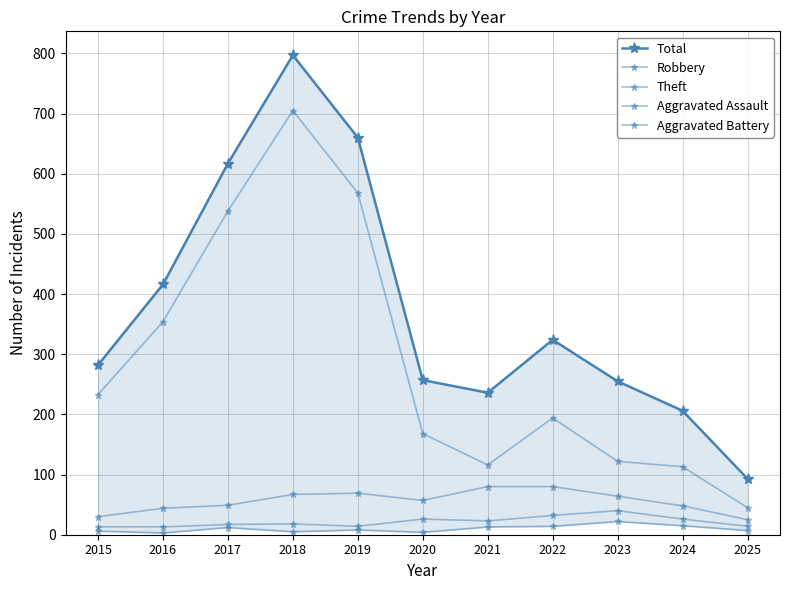

Is this an area chart (filled region under the line)?

No